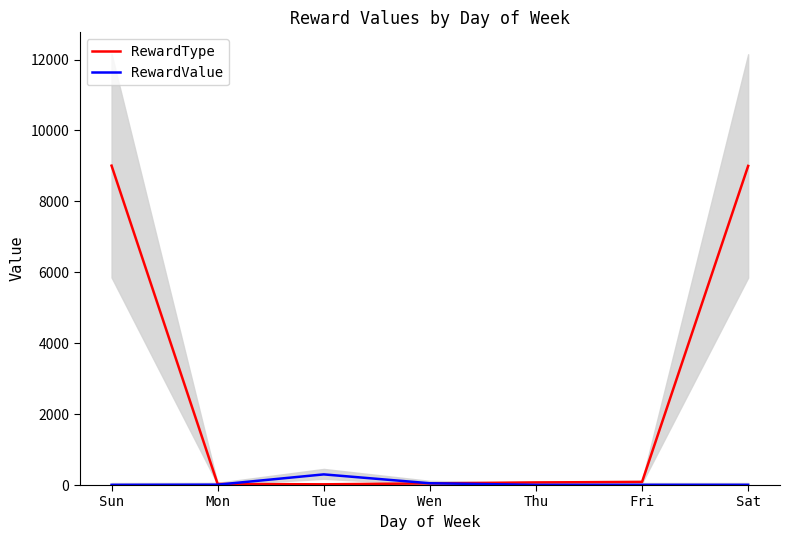

What is the average value of the RewardType series?

2609